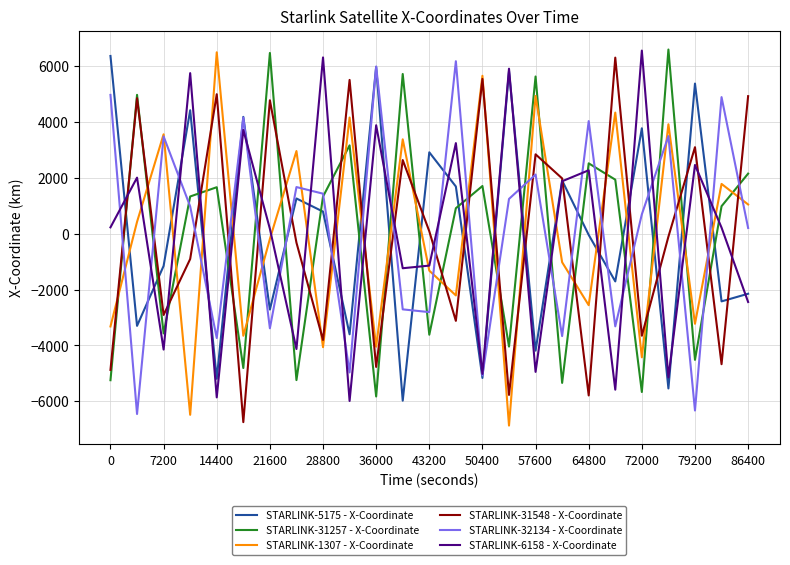

What is the maximum value for STARLINK-6158 - X-Coordinate?

6554.2